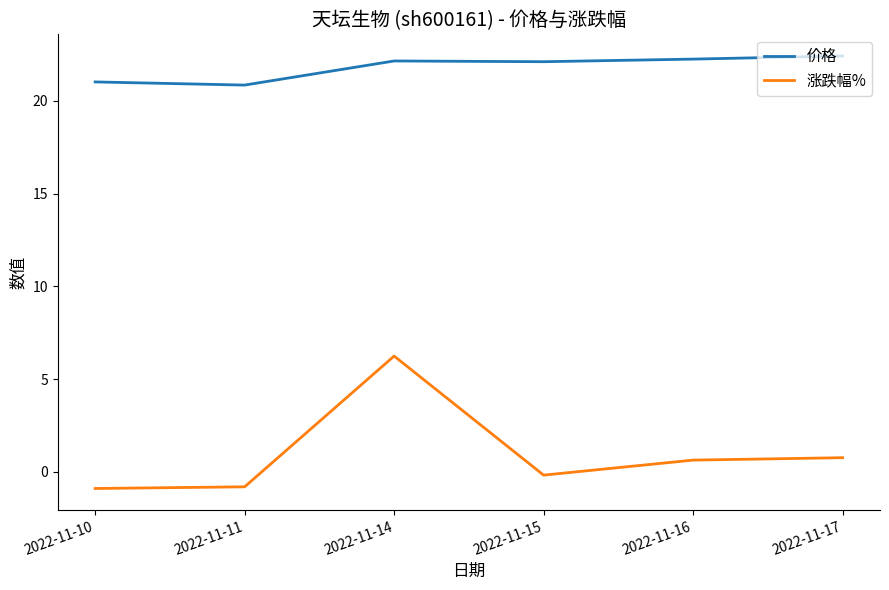

True or false: 涨跌幅% and 价格 cross at least once.

False